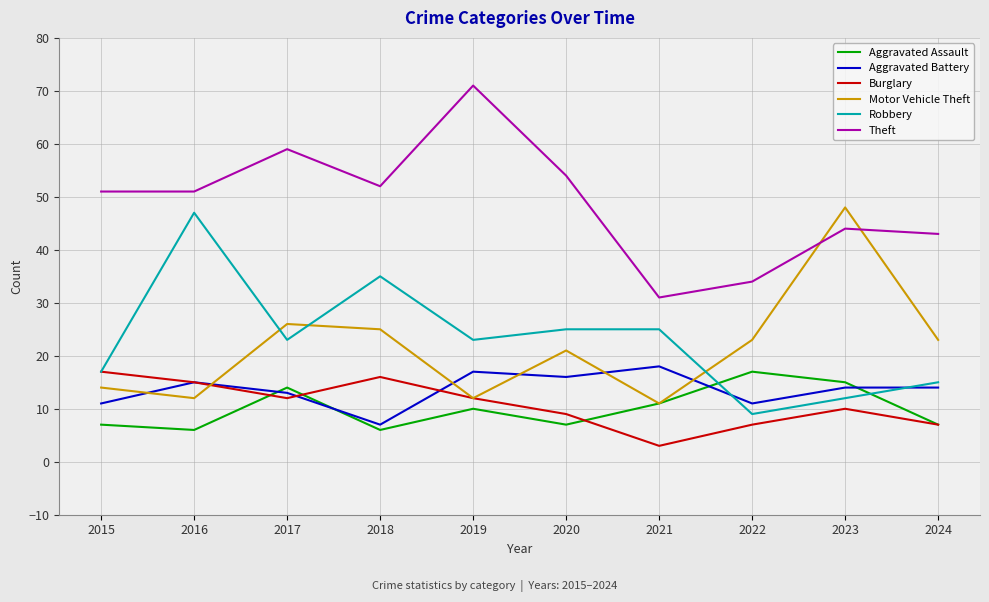

Count the number of categories in the chart.

10